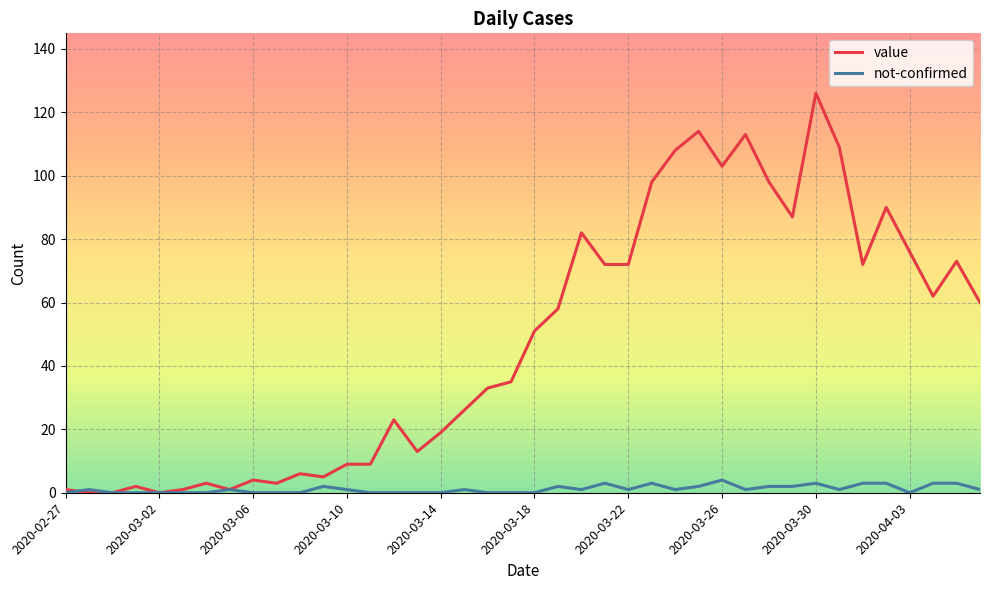

List the series in order of their overall mean, highest first.

value, not-confirmed